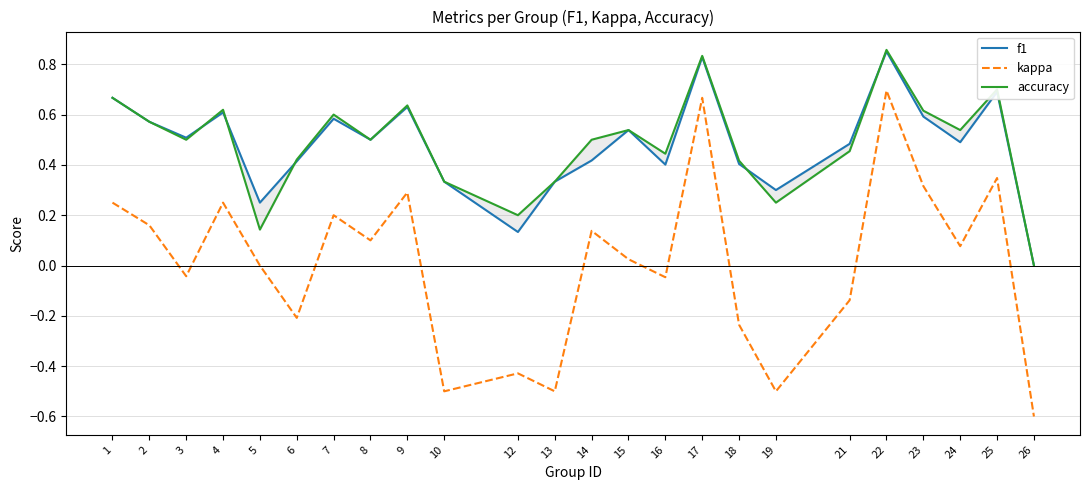

What is the difference between the second highest and second lowest values in the kappa series?

1.2